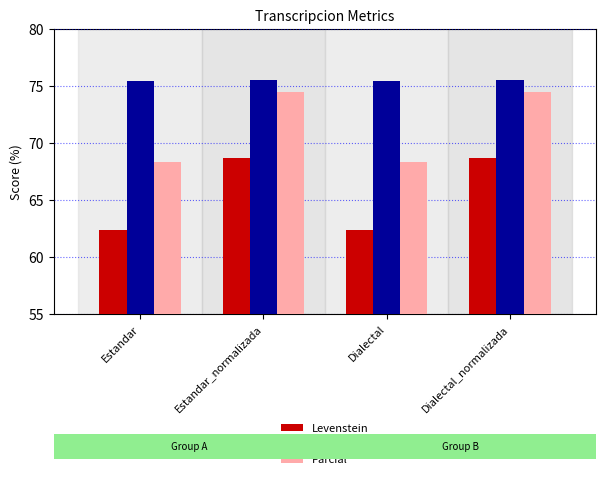

What are all the series names shown in the legend?

Levenstein, Orden, Parcial